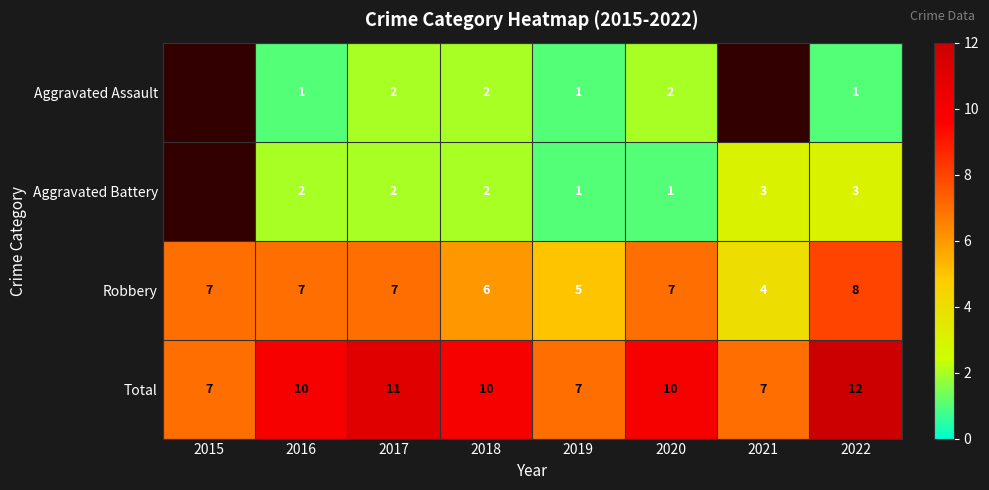

The Aggravated Battery series shows 0.8 at 2022. True or false?

False